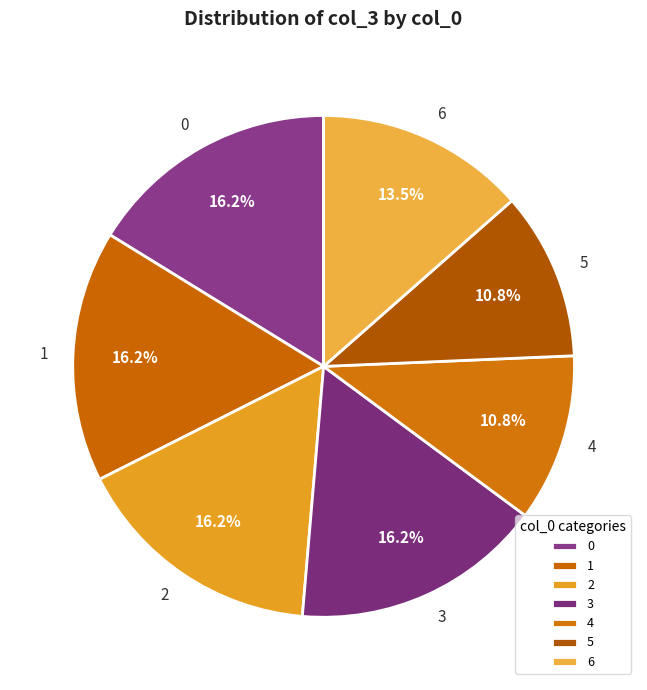

The 0 slice represents 25% of the pie. True or false?

False